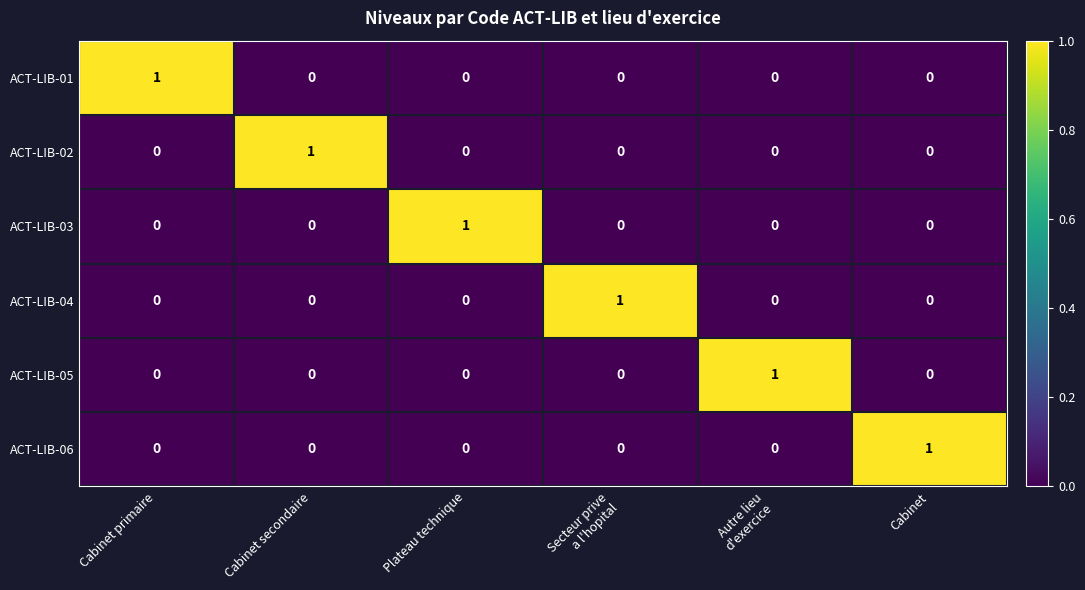

Count the ACT-LIB-01 values in the range 0 to 1.

6